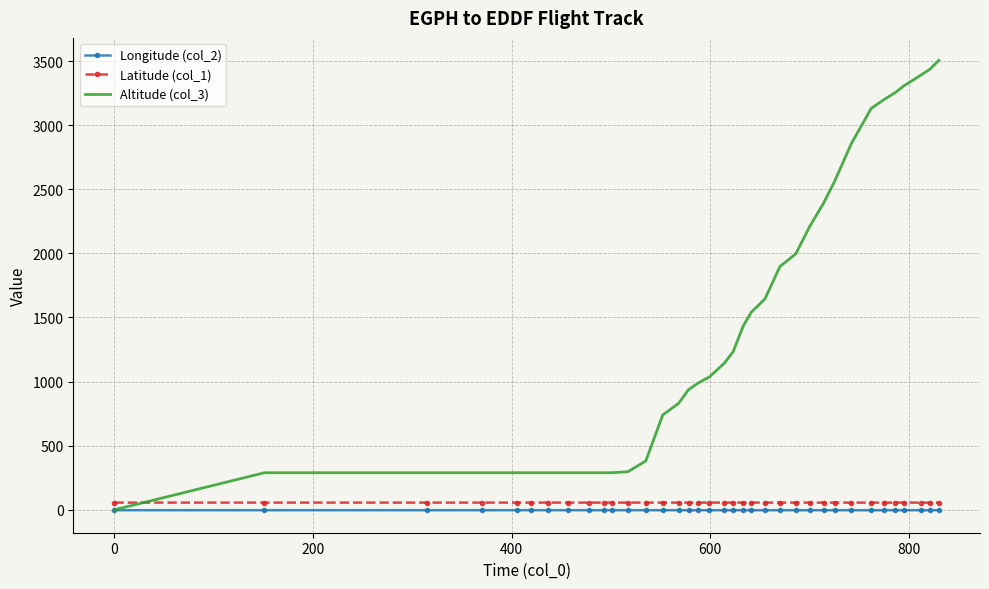

True or false: Longitude (col_2) and Latitude (col_1) intersect in this chart.

False